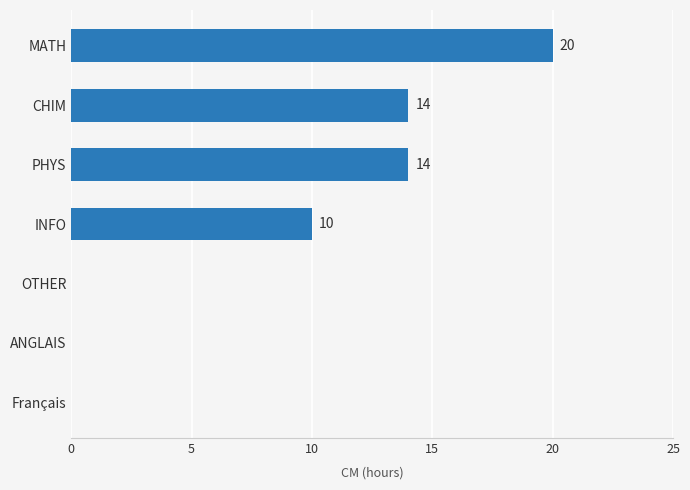

Reading bottom to top, list all the values displayed in this chart.

Français=0	ANGLAIS=0	OTHER=0	INFO=10	PHYS=14	CHIM=14	MATH=20